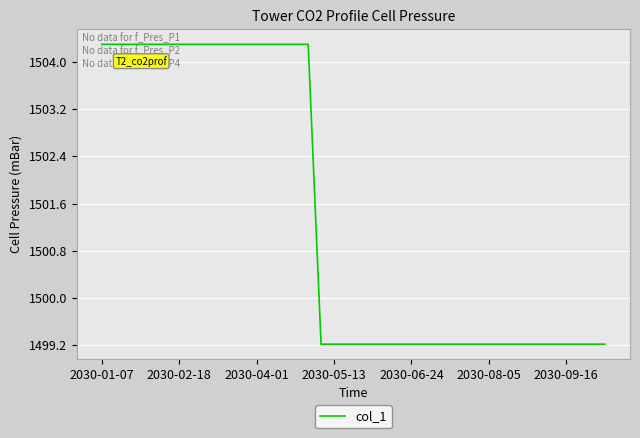

What is the smallest value displayed?

1499.2